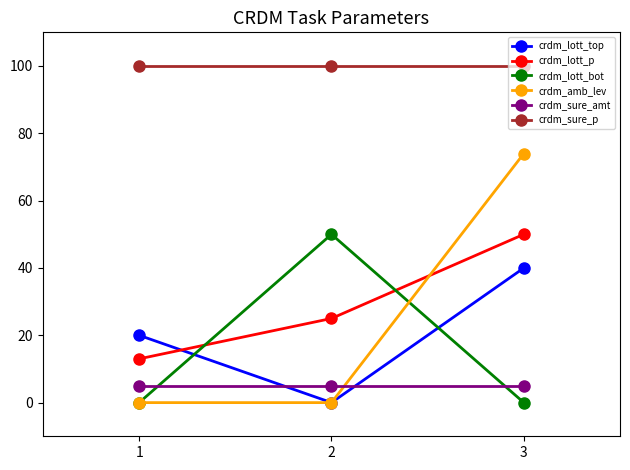

Between 2 and 3, which series saw the biggest shift?

crdm_amb_lev